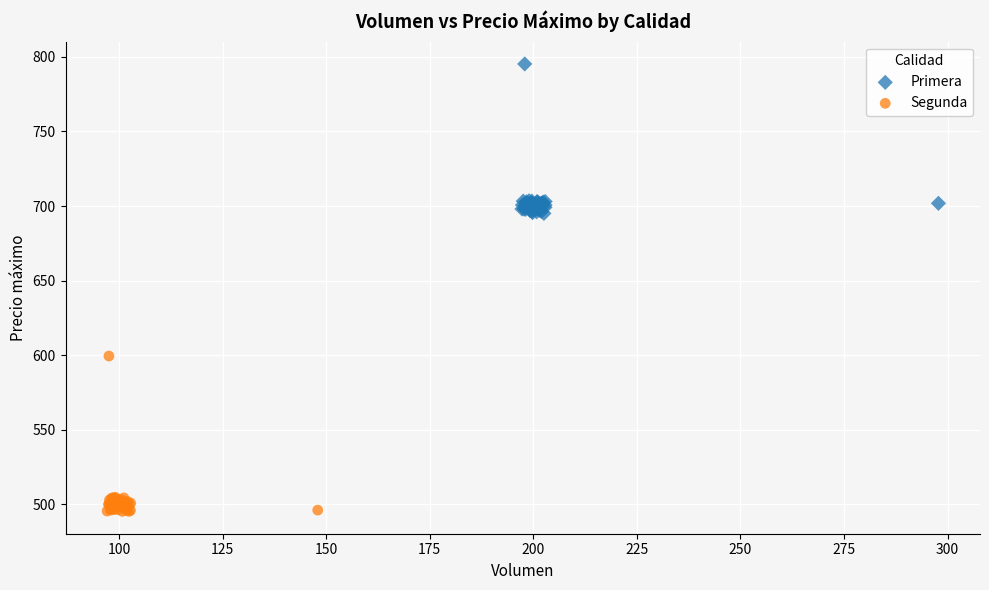

Which series has the largest Y range (max minus min)?

Segunda